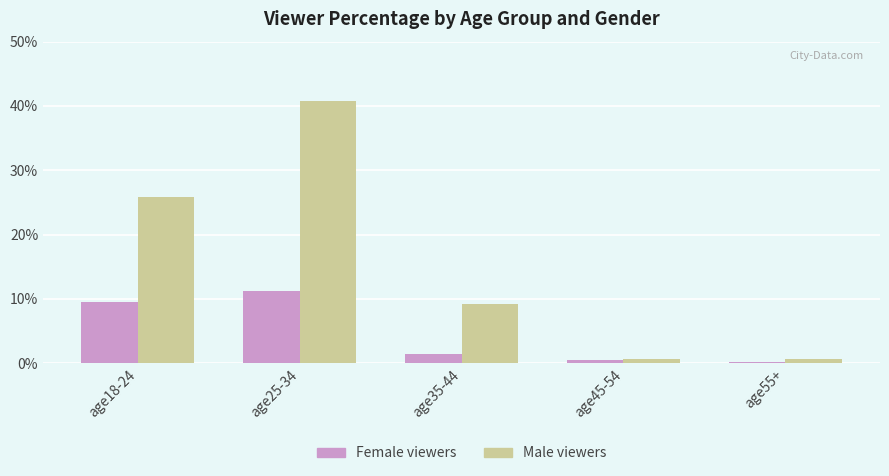

What is the label of the 2nd bar from the right?

age45-54